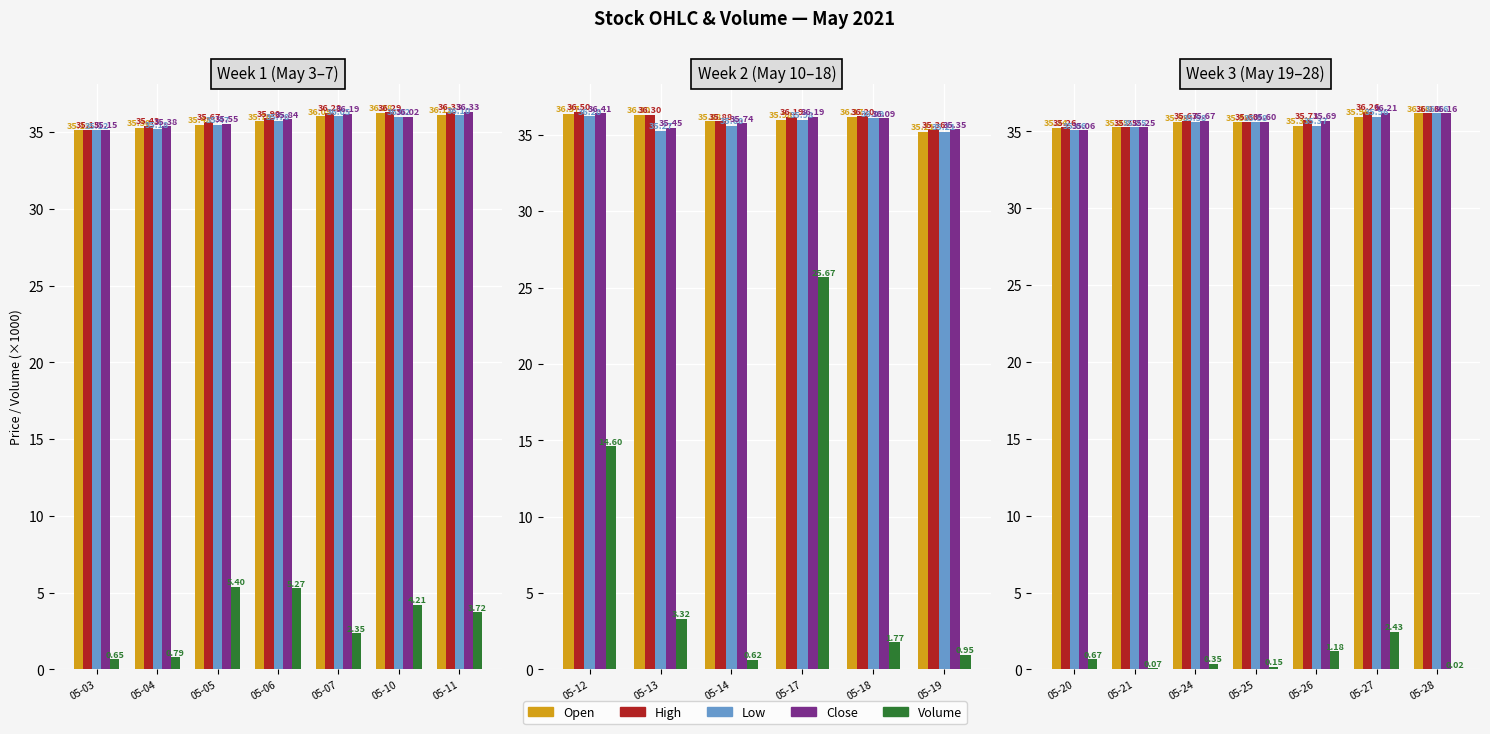

How many groups of bars are there?

7